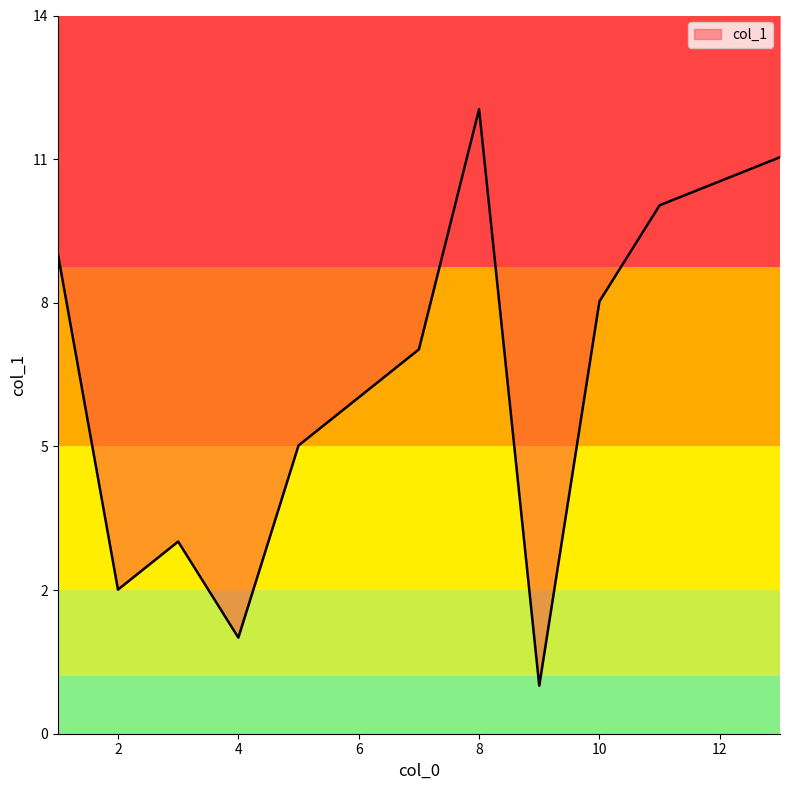

Does the chart display data point markers on the line(s)?

No